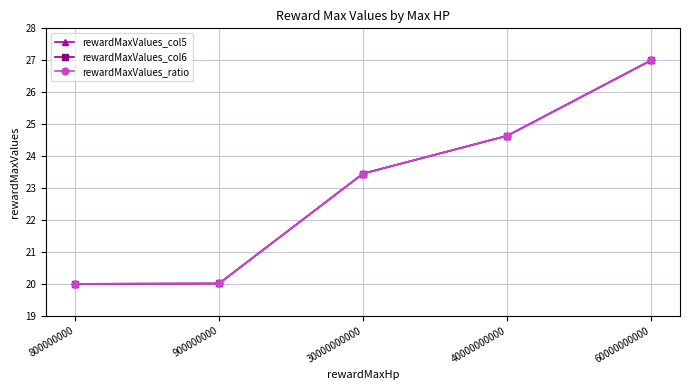

Is this an area chart (filled region under the line)?

No